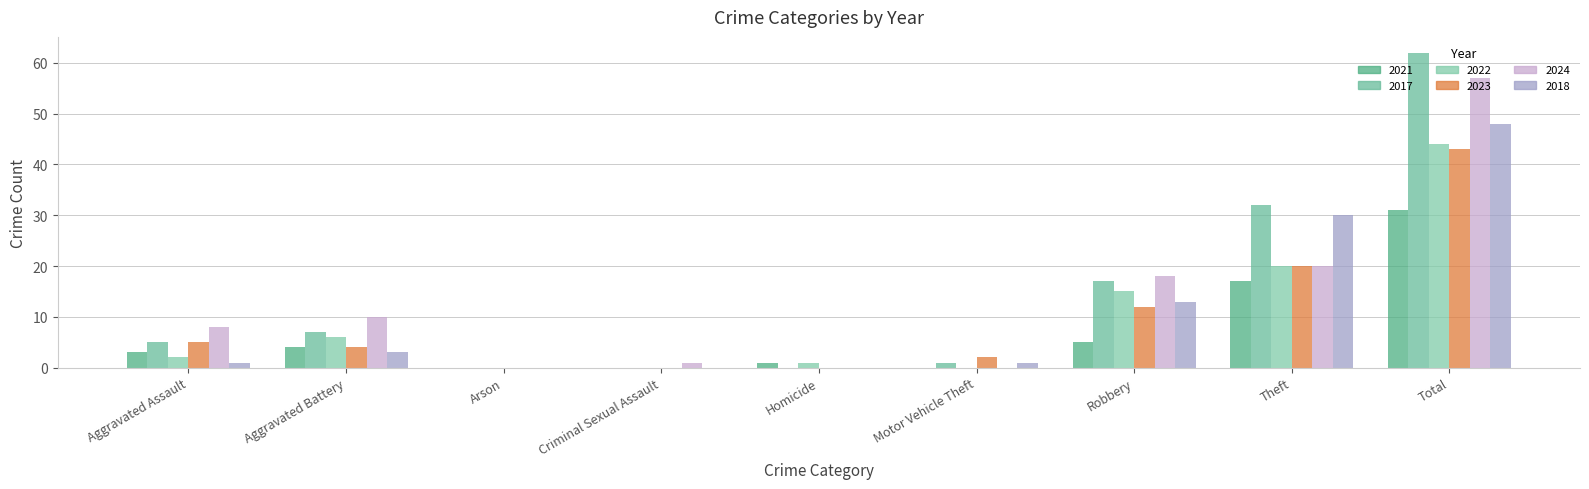

Which series has the largest total across all categories?

2017